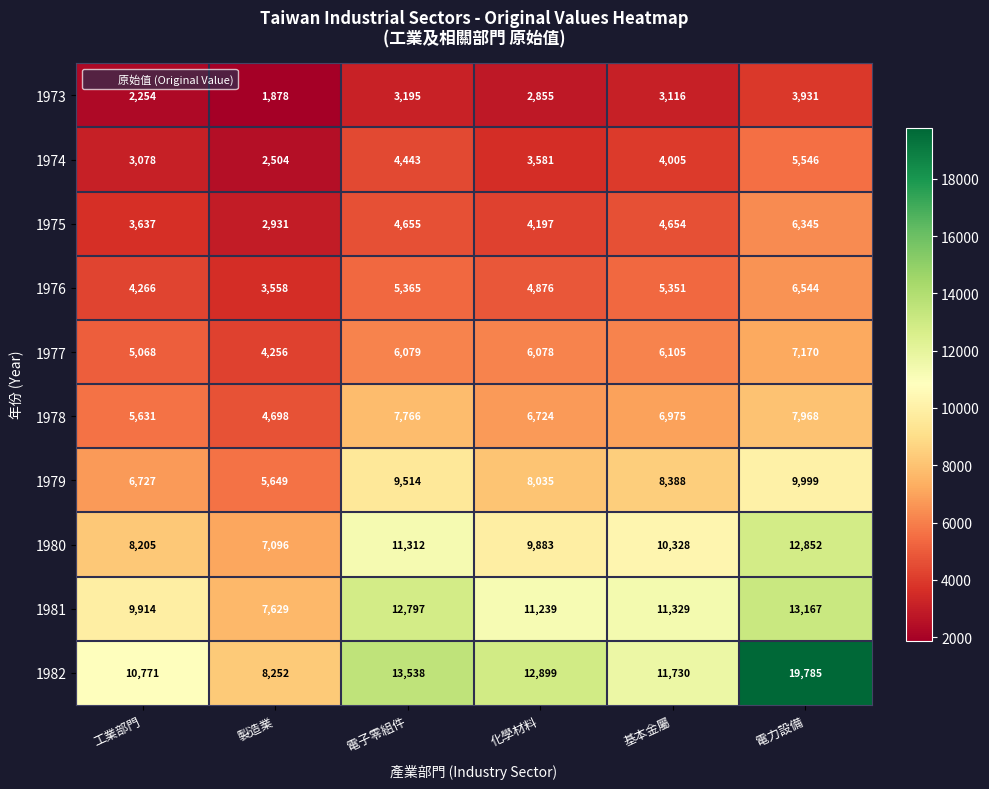

What is the minimum value shown in the chart?

1878